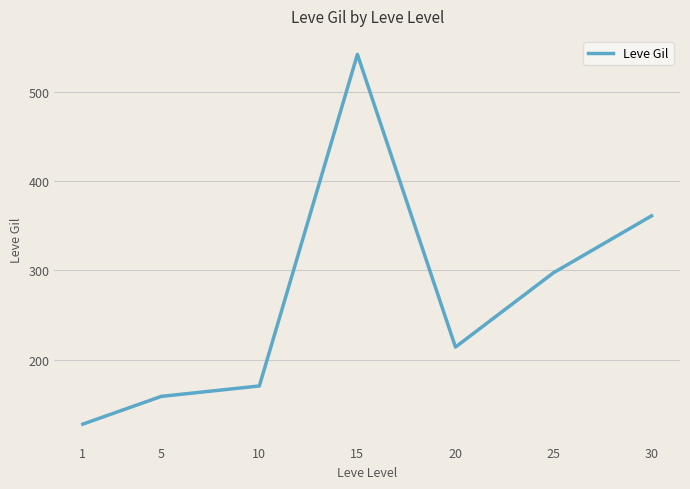

Approximately how many times larger is the value at 5 compared to 30?

0.4